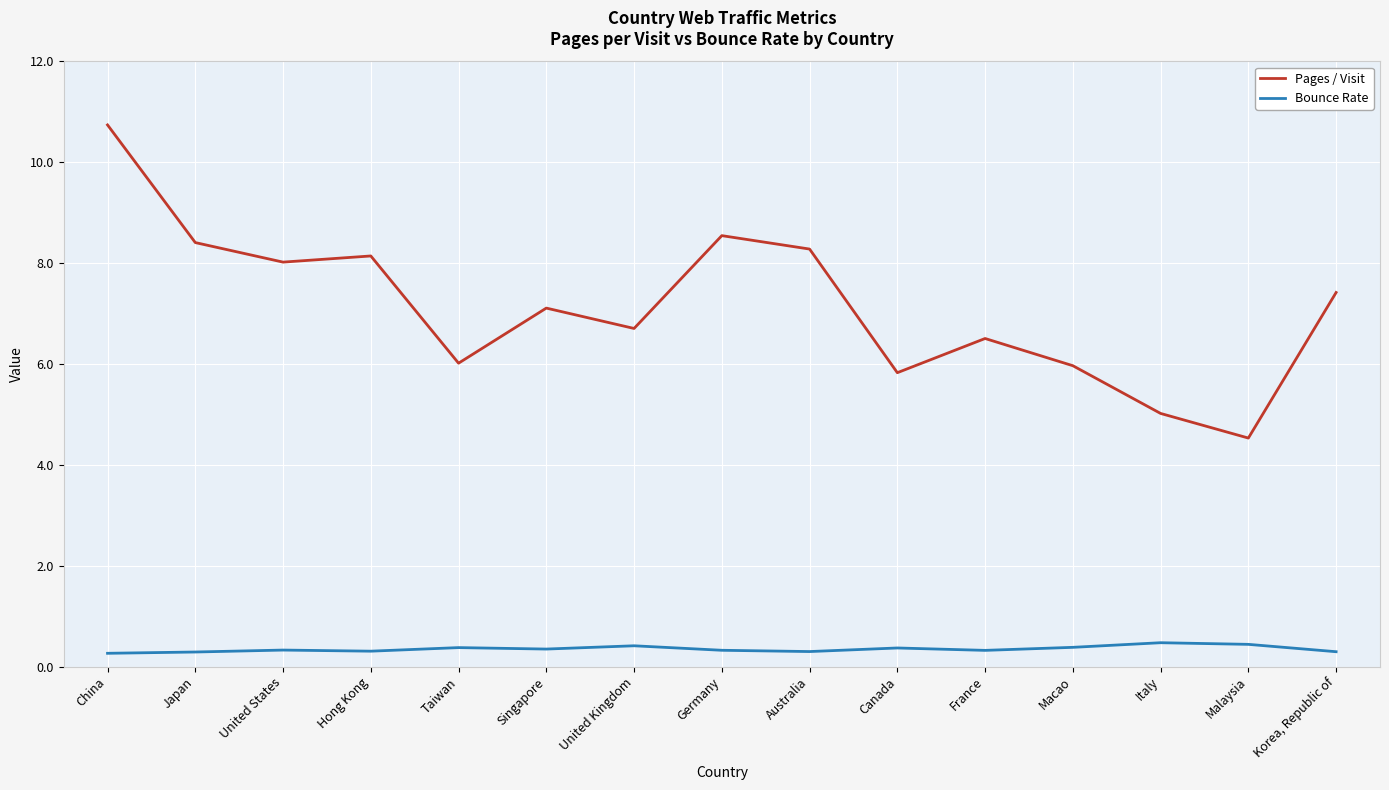

What are all the series names shown in the legend?

Pages / Visit, Bounce Rate